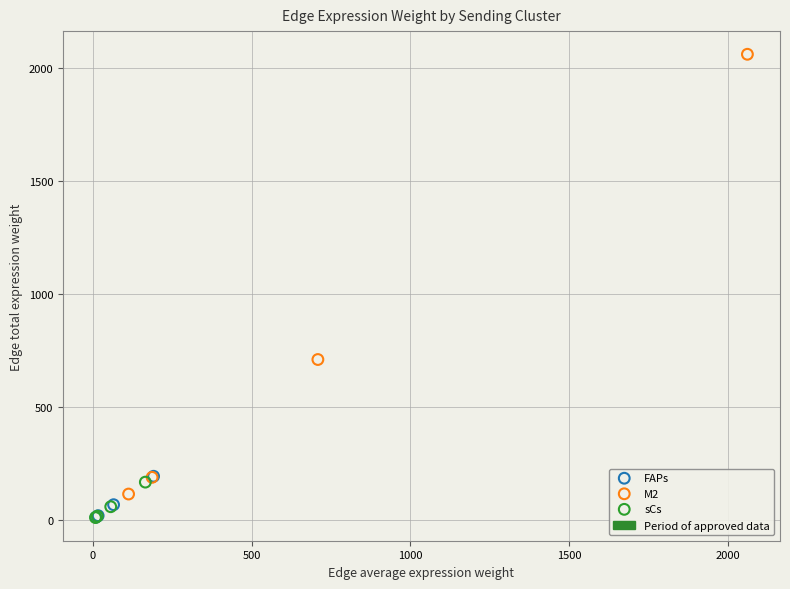

Which series has the widest spread of Y values?

M2